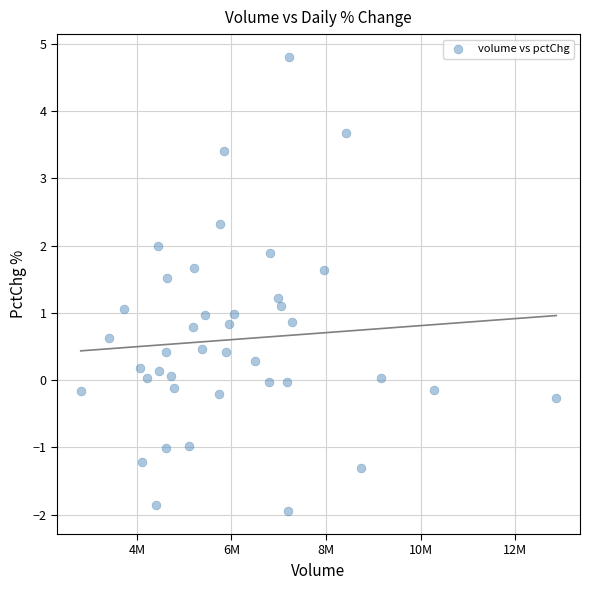

What is the range of Y values (max minus min)?

6.8